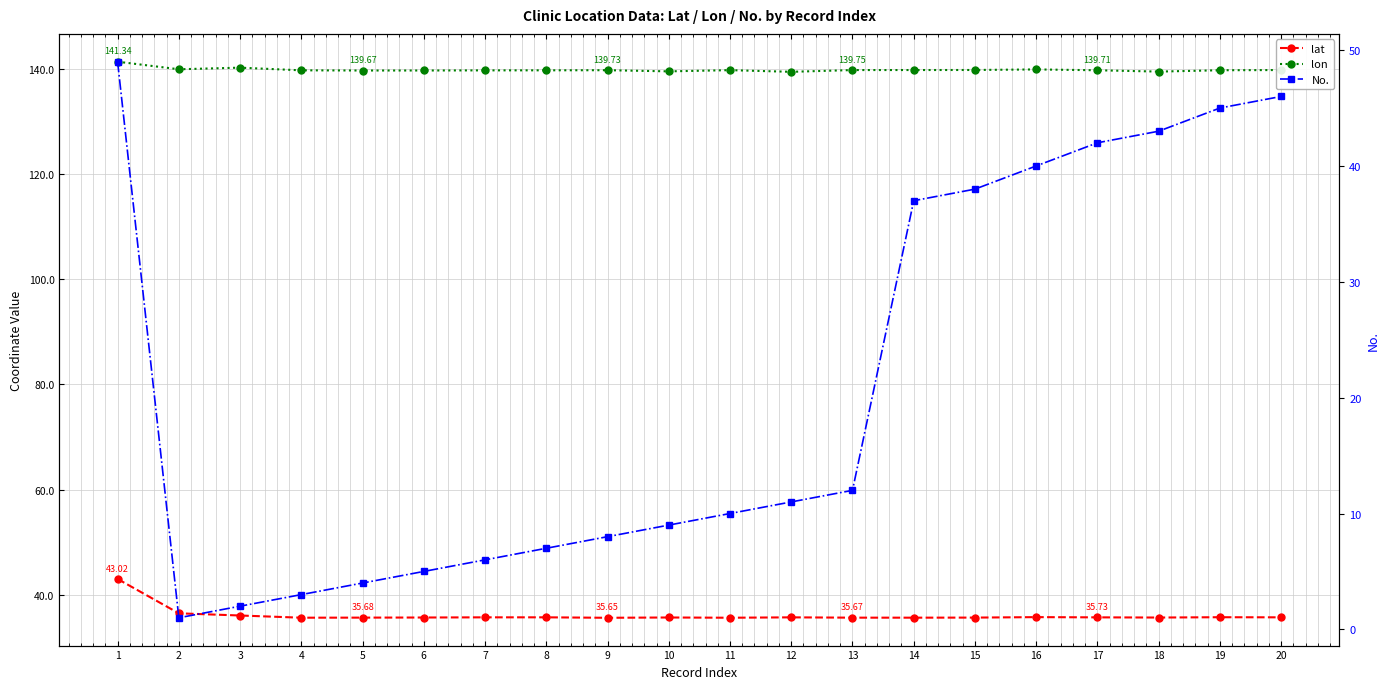

Rank the categories by lon value from highest to lowest.

1, 3, 2, 16, 15, 14, 20, 13, 11, 9, 19, 17, 8, 4, 7, 6, 5, 10, 18, 12